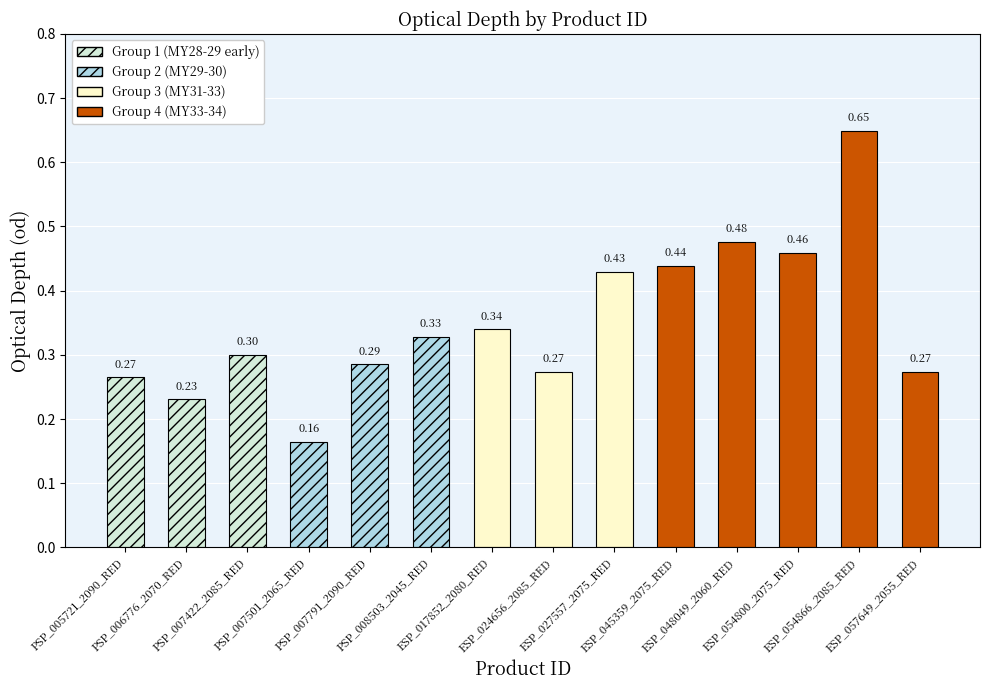

How many values are between 0 and 1?

14